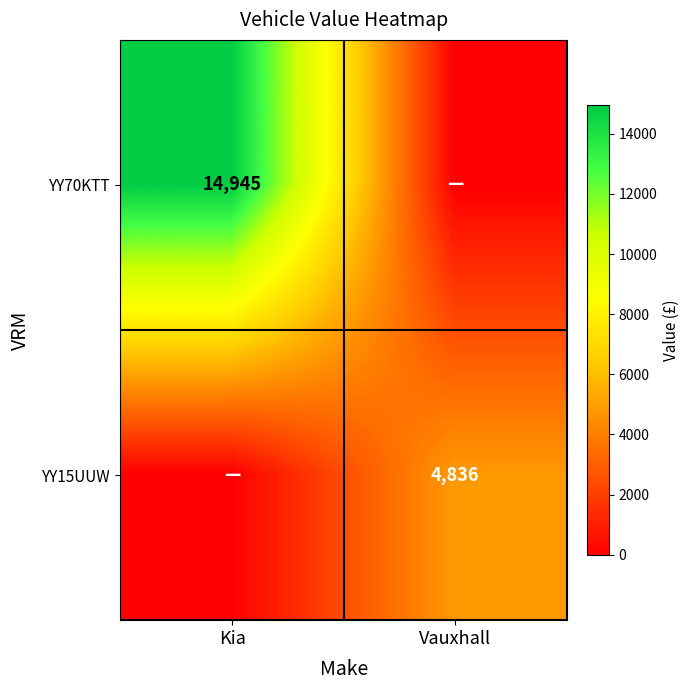

True or false: YY70KTT has a value of 24717 at Kia.

False